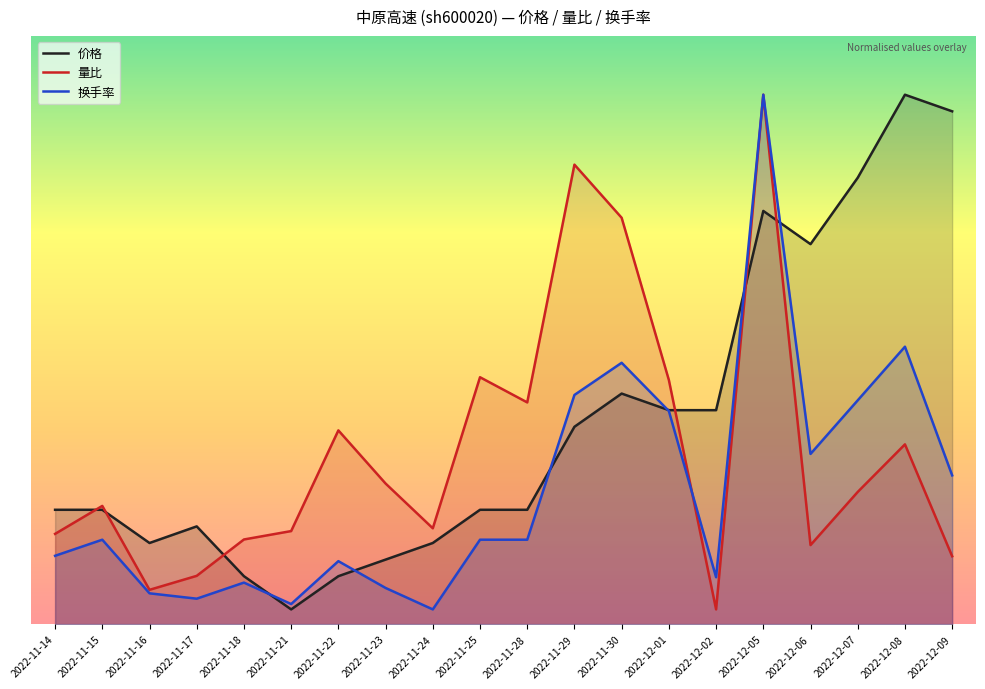

Reading left to right, list all the values displayed in this chart.

价格: 2022-11-14=0.8	2022-11-15=0.8	2022-11-16=0.6	2022-11-17=0.7	2022-11-18=0.3	2022-11-21=0.1	2022-11-22=0.3	2022-11-23=0.4	2022-11-24=0.6	2022-11-25=0.8	2022-11-28=0.8	2022-11-29=1.3	2022-11-30=1.6	2022-12-01=1.5	2022-12-02=1.5	2022-12-05=2.8	2022-12-06=2.6	2022-12-07=3.0	2022-12-08=3.6	2022-12-09=3.5
量比: 2022-11-14=0.6	2022-11-15=0.8	2022-11-16=0.2	2022-11-17=0.3	2022-11-18=0.6	2022-11-21=0.6	2022-11-22=1.3	2022-11-23=1.0	2022-11-24=0.7	2022-11-25=1.7	2022-11-28=1.5	2022-11-29=3.1	2022-11-30=2.8	2022-12-01=1.7	2022-12-02=0.1	2022-12-05=3.6	2022-12-06=0.5	2022-12-07=0.9	2022-12-08=1.2	2022-12-09=0.5
换手率: 2022-11-14=0.5	2022-11-15=0.6	2022-11-16=0.2	2022-11-17=0.2	2022-11-18=0.3	2022-11-21=0.1	2022-11-22=0.4	2022-11-23=0.2	2022-11-24=0.1	2022-11-25=0.6	2022-11-28=0.6	2022-11-29=1.6	2022-11-30=1.8	2022-12-01=1.4	2022-12-02=0.3	2022-12-05=3.6	2022-12-06=1.2	2022-12-07=1.5	2022-12-08=1.9	2022-12-09=1.0